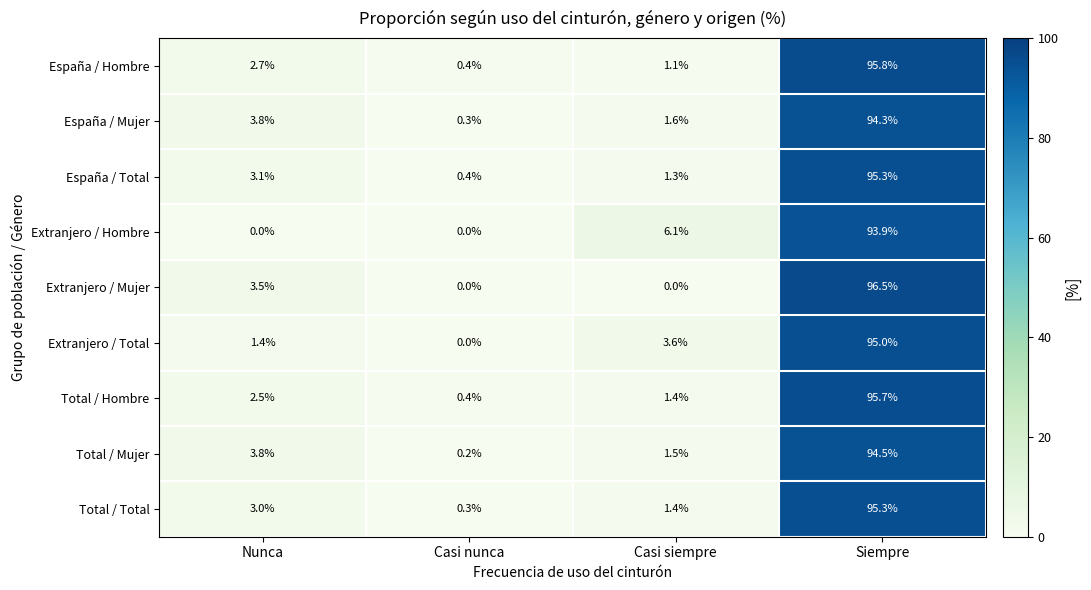

At which label does España / Mujer reach its peak?

Siempre